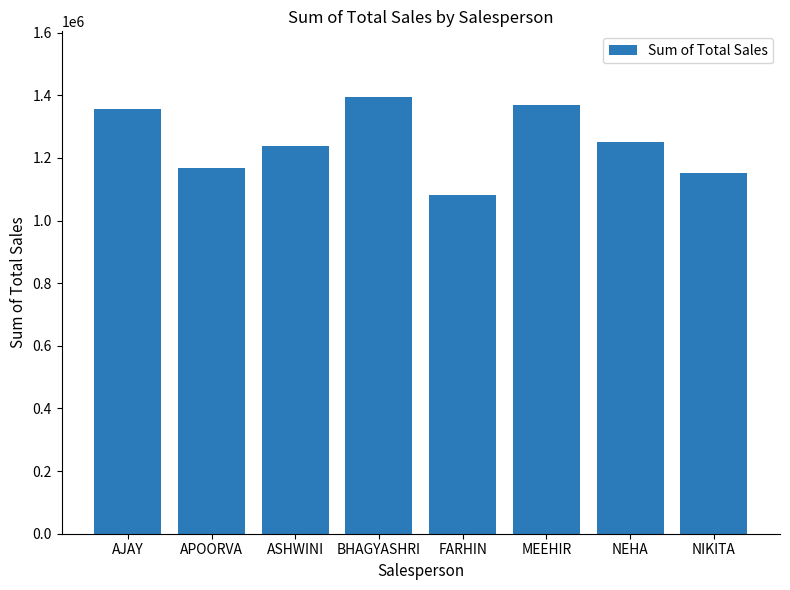

What value does the data have at AJAY, to the nearest 100?

1356000